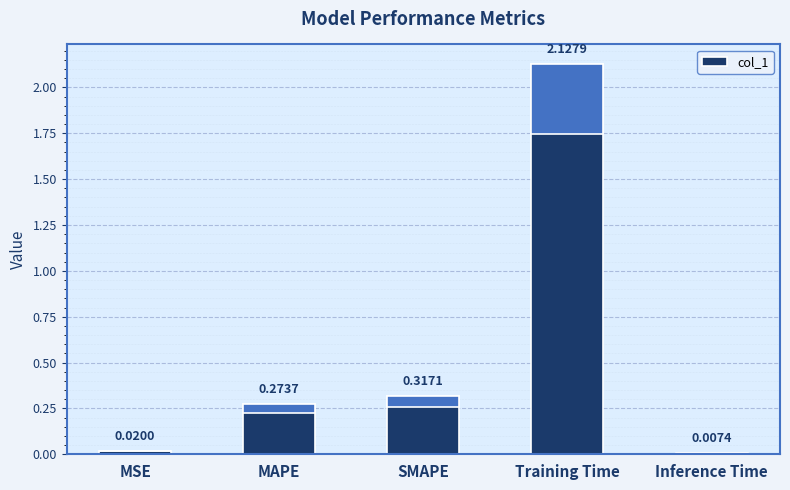

True or false: the data shows 0.0 at Inference Time.

False